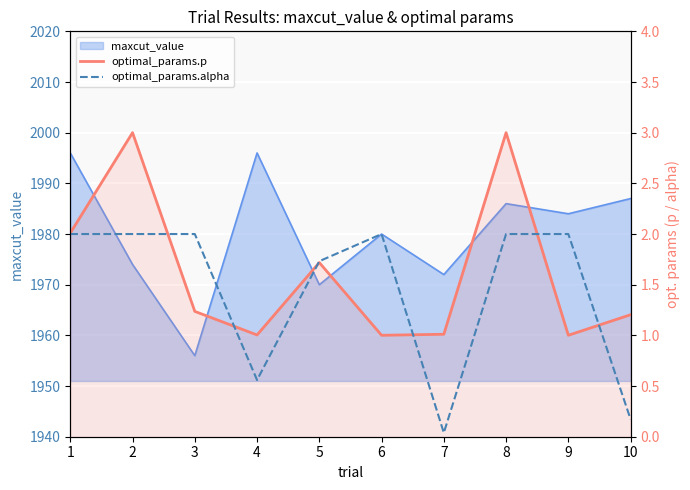

How many lines are shown in the chart?

2